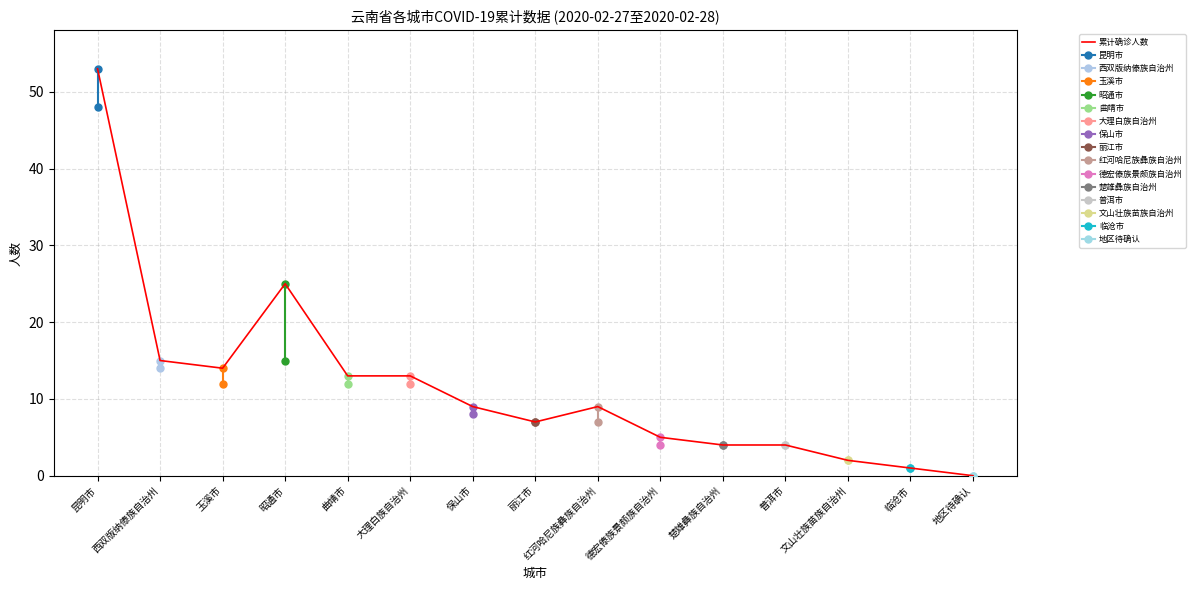

Rank the categories by value from highest to lowest.

昆明市, 昭通市, 西双版纳傣族自治州, 玉溪市, 曲靖市, 大理白族自治州, 保山市, 红河哈尼族彝族自治州, 丽江市, 德宏傣族景颇族自治州, 楚雄彝族自治州, 普洱市, 文山壮族苗族自治州, 临沧市, 地区待确认